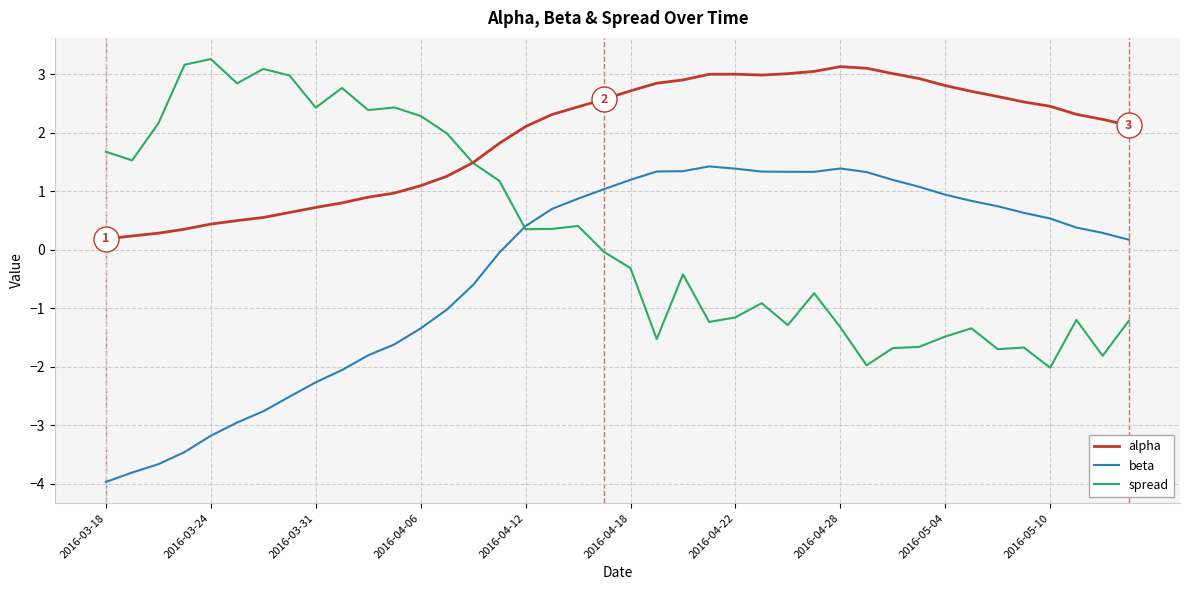

Rank the series by their average value, from lowest to highest.

beta, spread, alpha